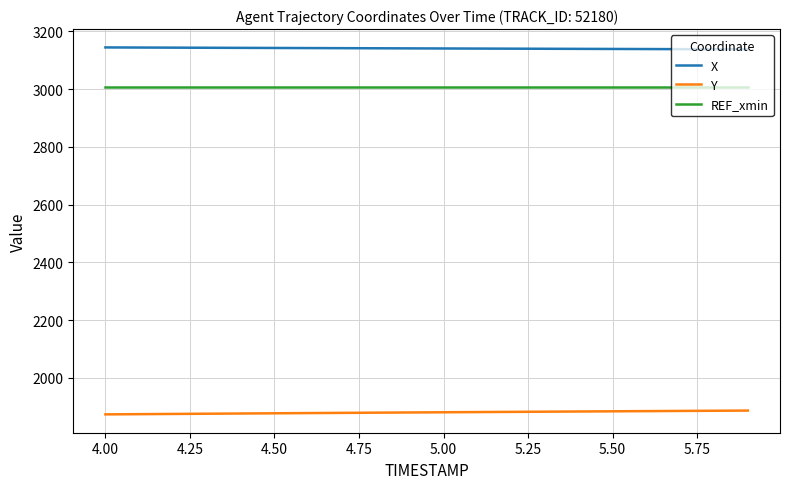

Which series has the largest total across all categories?

X